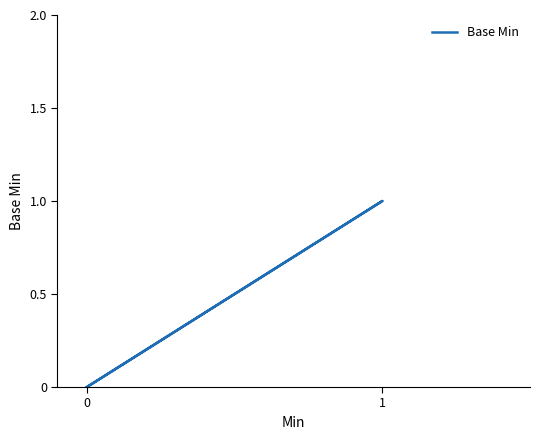

How many positive values are there?

1